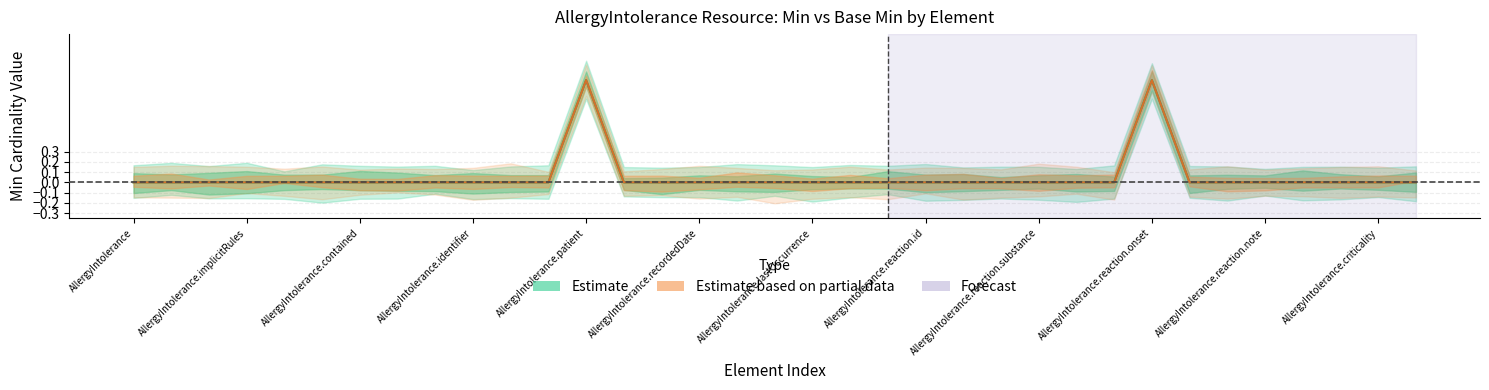

At how many categories does at least one series exceed 0?

2